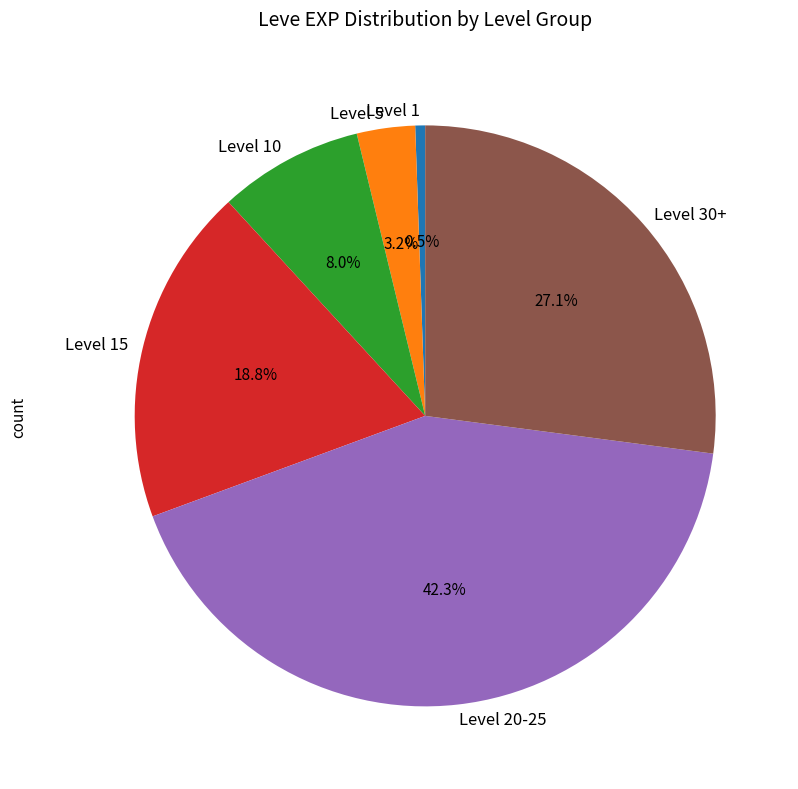

To the nearest percent, what is the average slice percentage?

17%